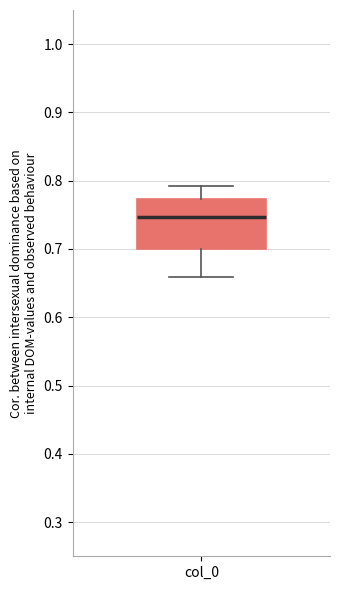

Read this box plot against the y-axis: the position of the median line, the range covered by the box, and the ends of both whiskers. The values are not printed on the chart, so give them approximately, as read against the axis.

median 0.75, box 0.70 to 0.77, whiskers 0.66 to 0.79